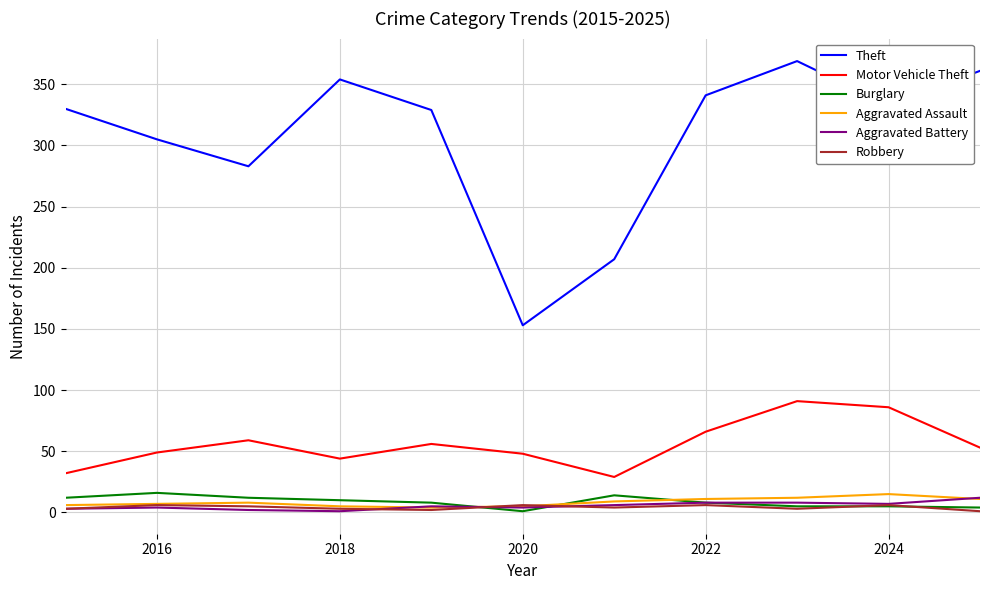

True or false: Aggravated Assault and Motor Vehicle Theft cross at least once.

False